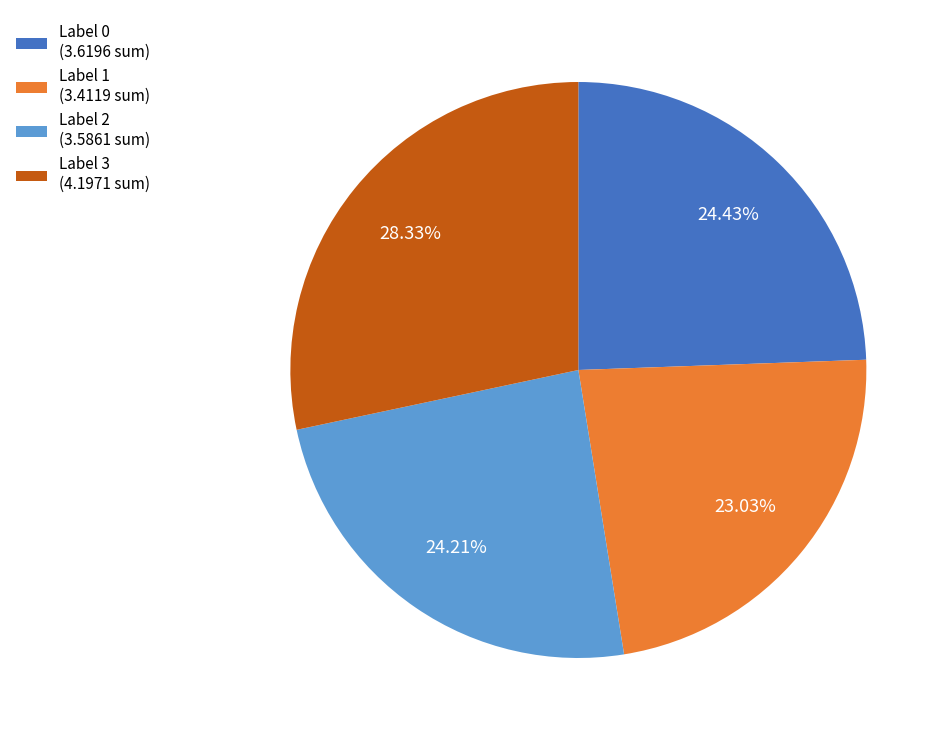

Does Label 1 (3.4119 sum) represent more than half of the total?

No